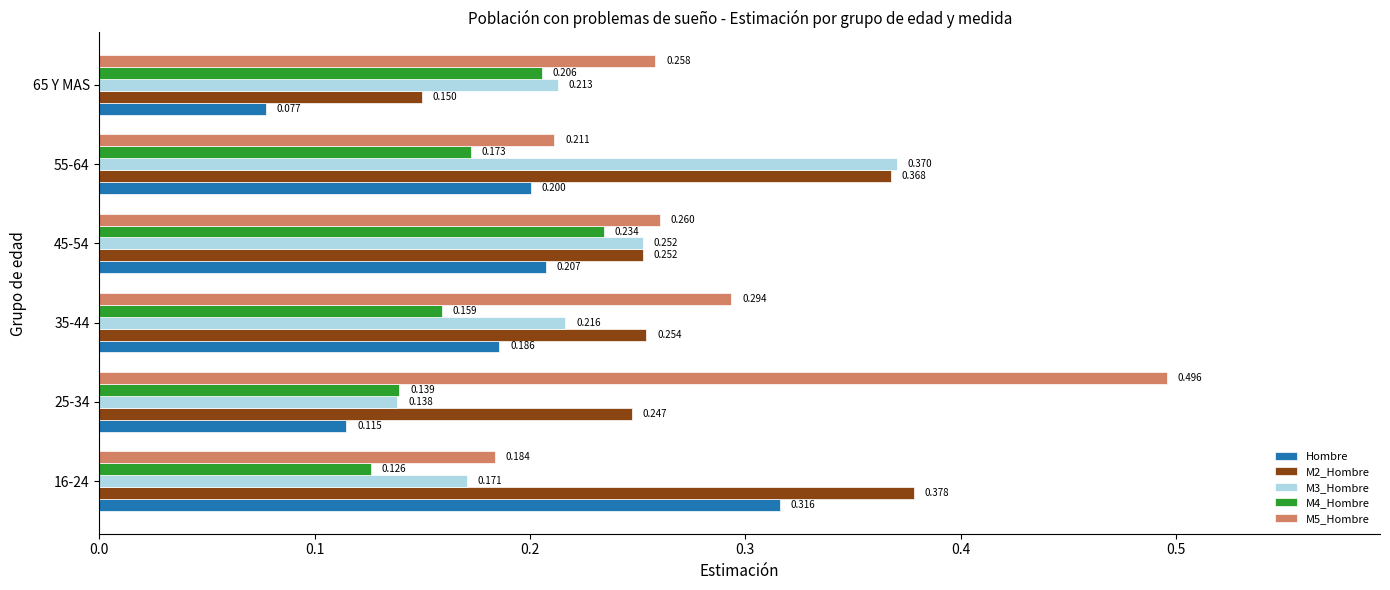

Is the value of M3_Hombre at 25-34 greater than the value of M5_Hombre at 16-24?

No